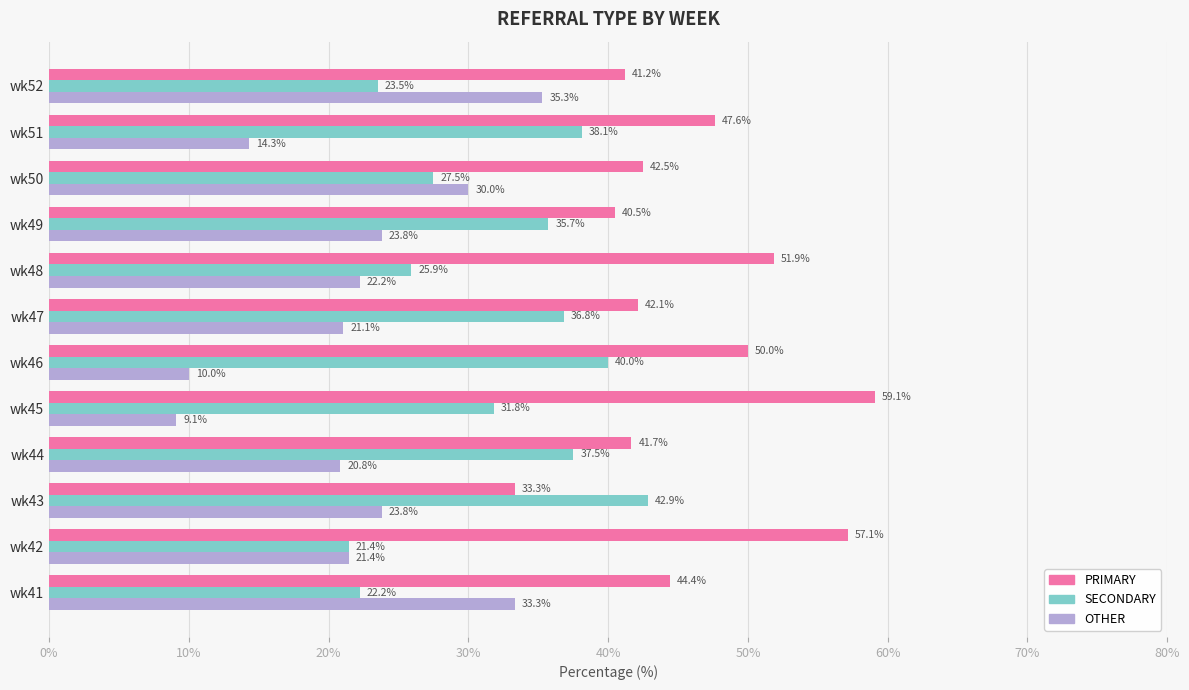

List the labels in order of PRIMARY value, largest first.

wk45, wk42, wk48, wk46, wk51, wk41, wk50, wk47, wk44, wk52, wk49, wk43